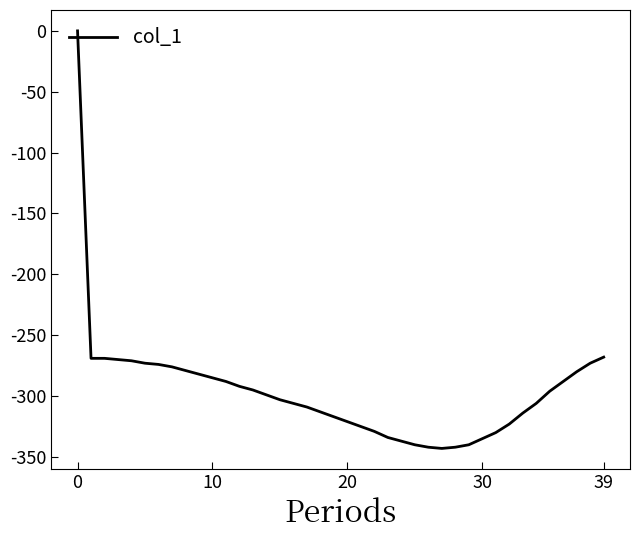

What is the smallest value displayed?

-343